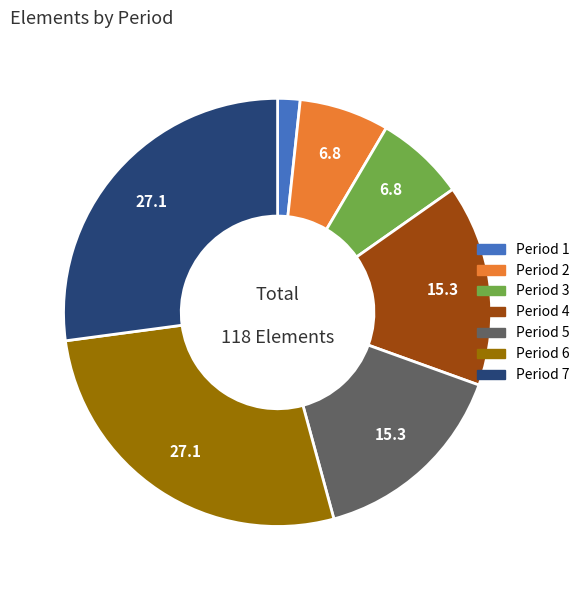

How many slices are in this pie chart?

7